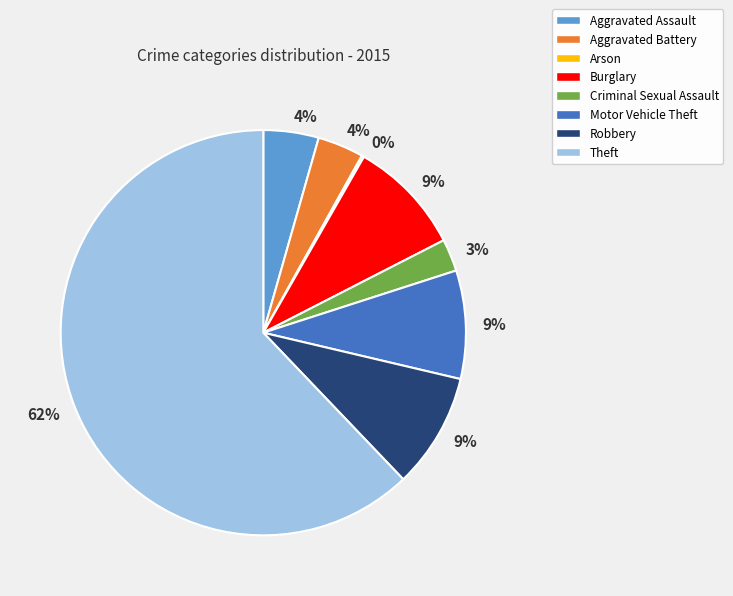

What percentage is the Criminal Sexual Assault slice, to the nearest percent?

3%